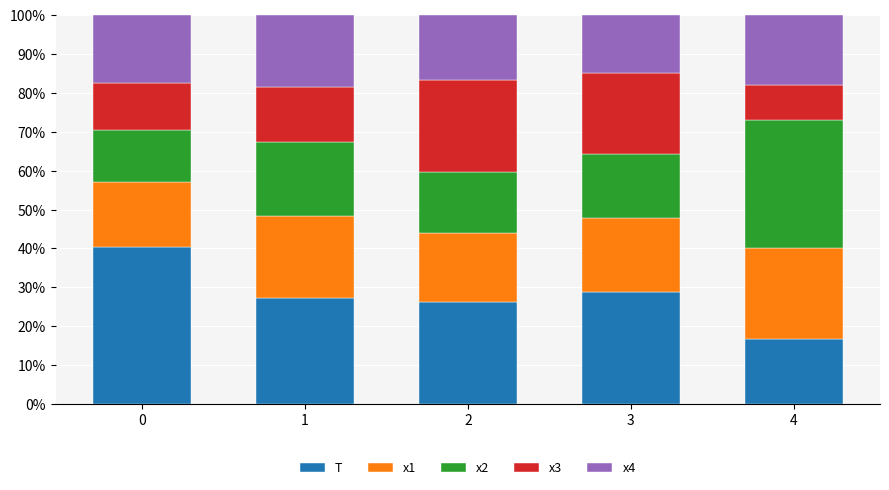

What is the difference between the T values at 2 and 0?

14.1